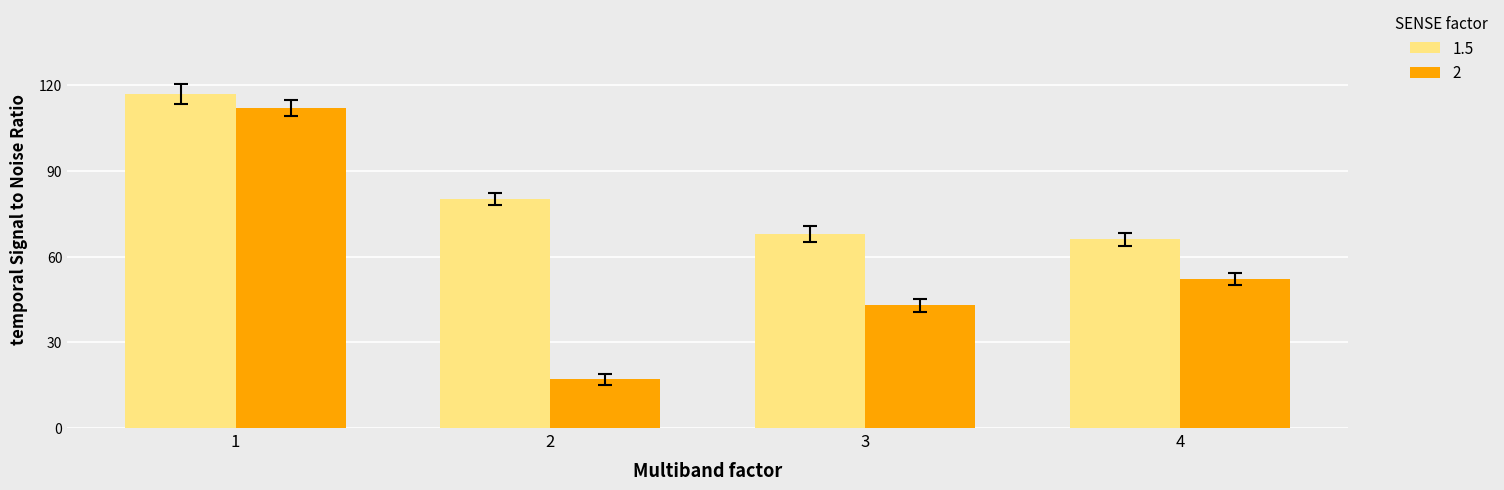

The value of 1.5 at 1 is 70. True or false?

False